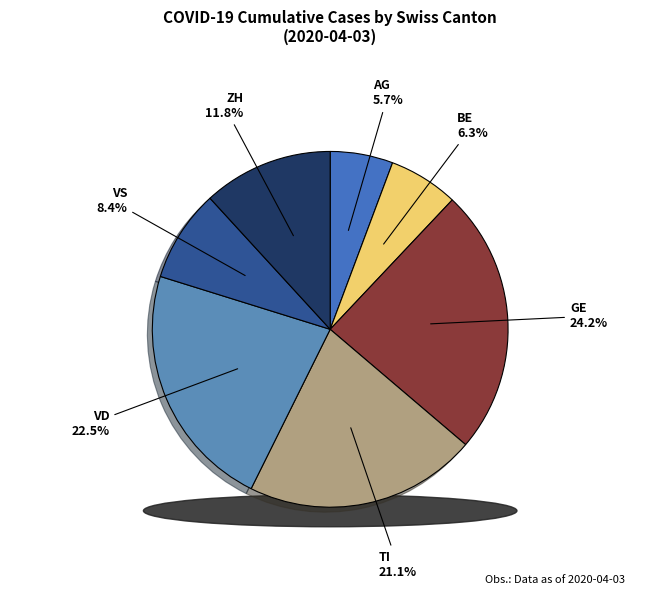

To the nearest percent, what percentage of the pie is BE?

6%